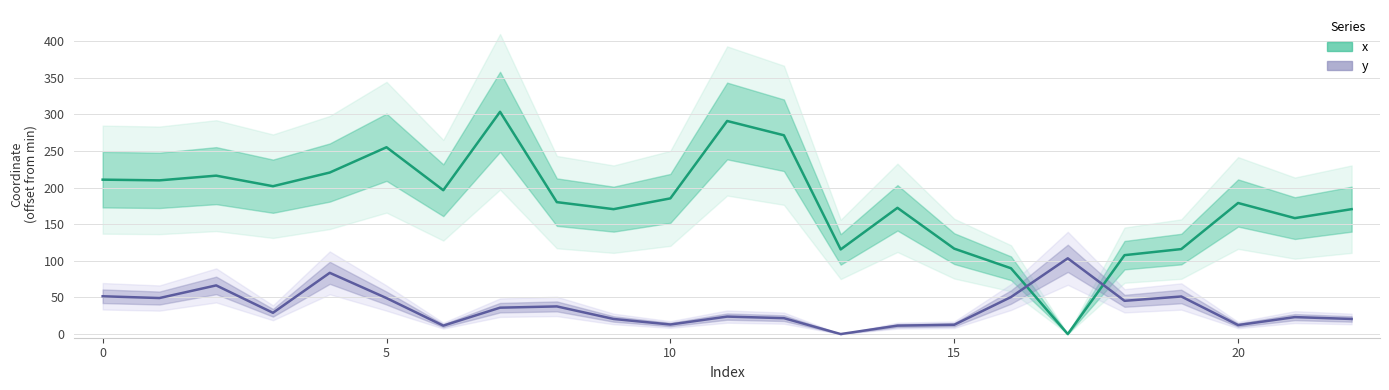

Between 7 and 17, which series saw the biggest shift?

x